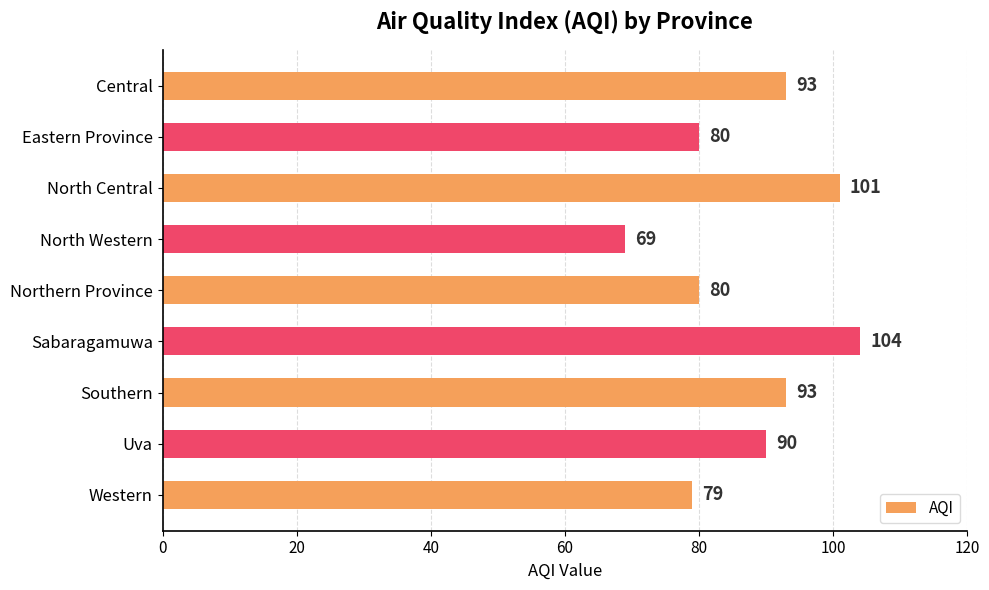

What is the smallest value displayed?

69